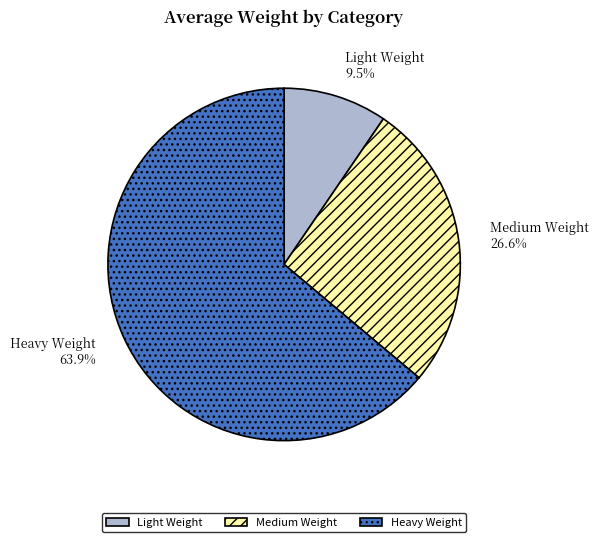

Rank the categories by value from lowest to highest.

Light Weight, Medium Weight, Heavy Weight